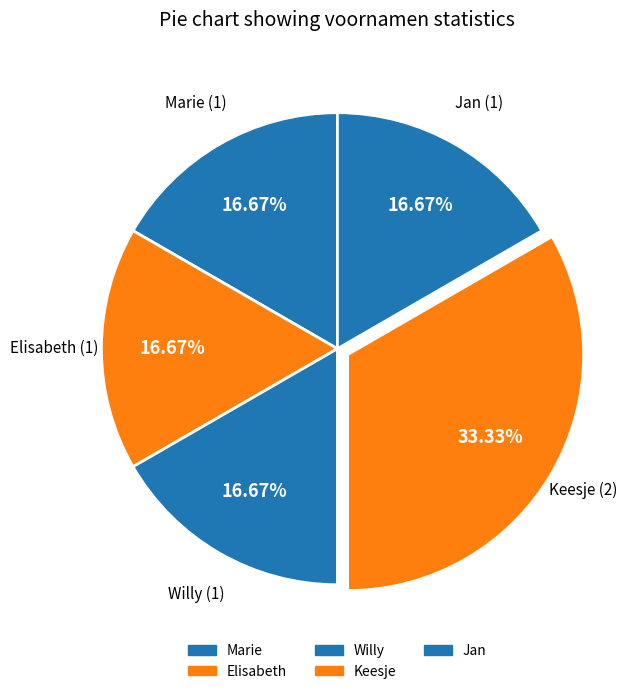

What is the total percentage of Willy and Marie?

33.3%